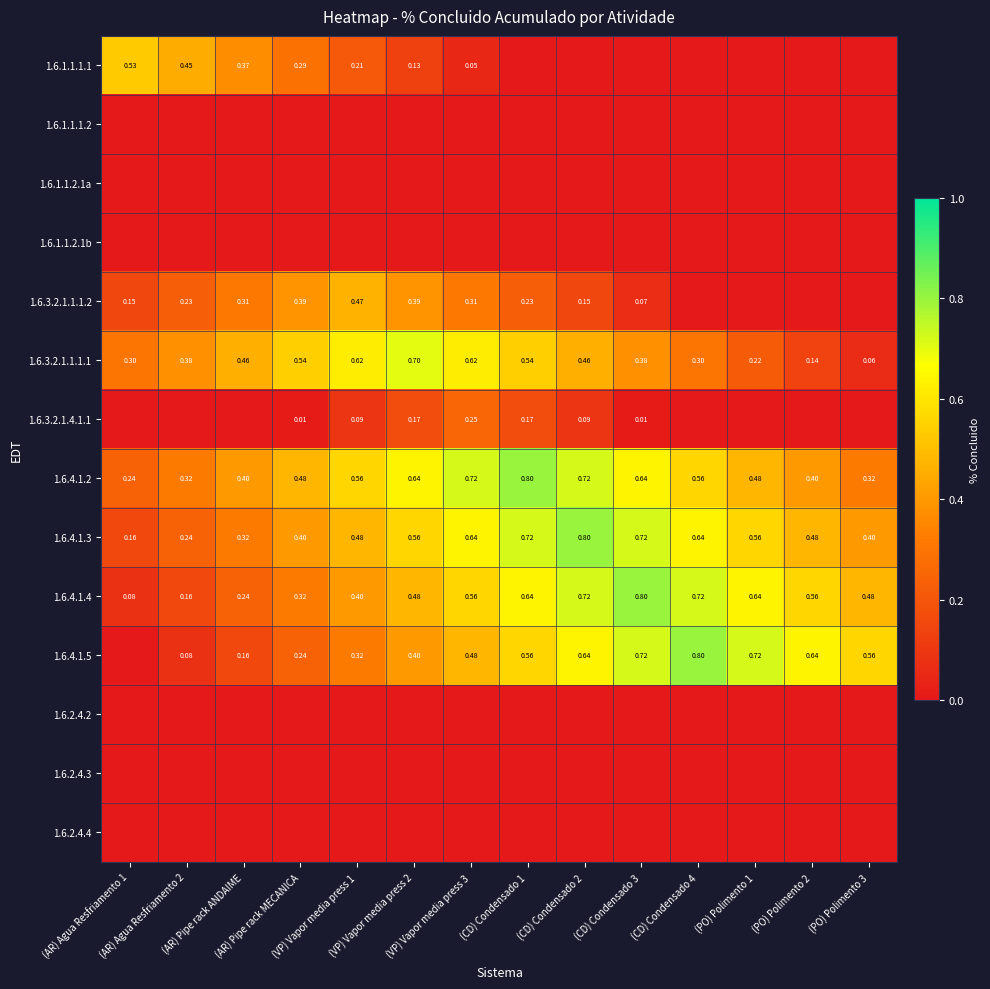

How many distinct data groups are displayed?

14